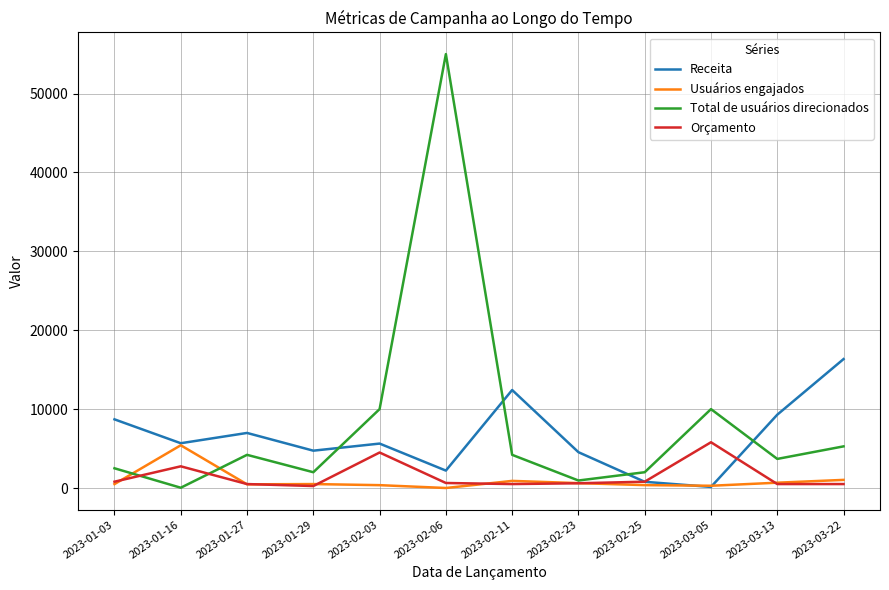

True or false: Total de usuários direcionados and Receita cross at least once.

True